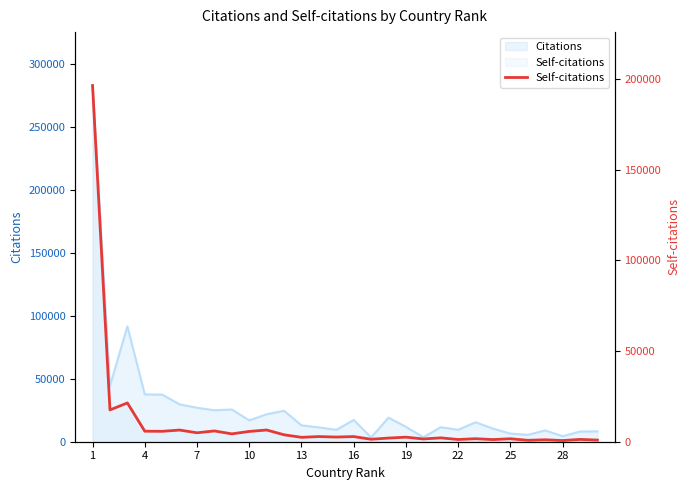

What is the value of the 26th point from the left?

4336